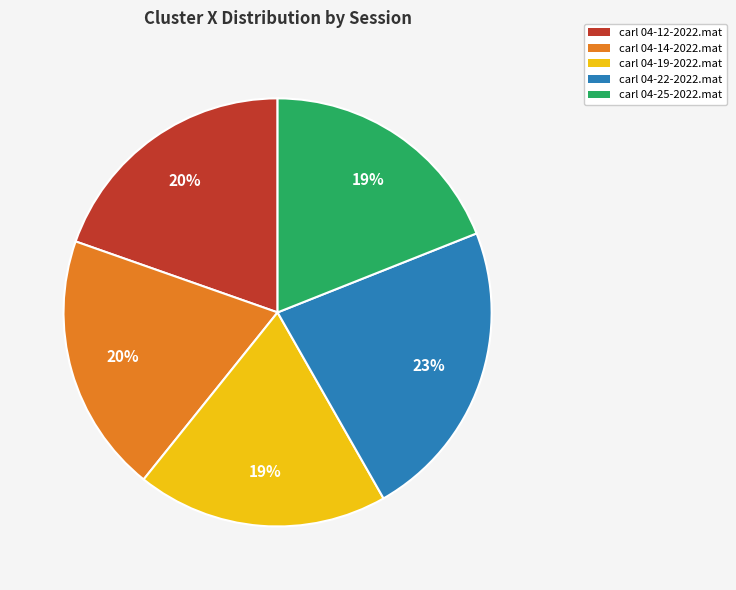

True or false: carl 04-14-2022.mat accounts for 20% of the total.

True